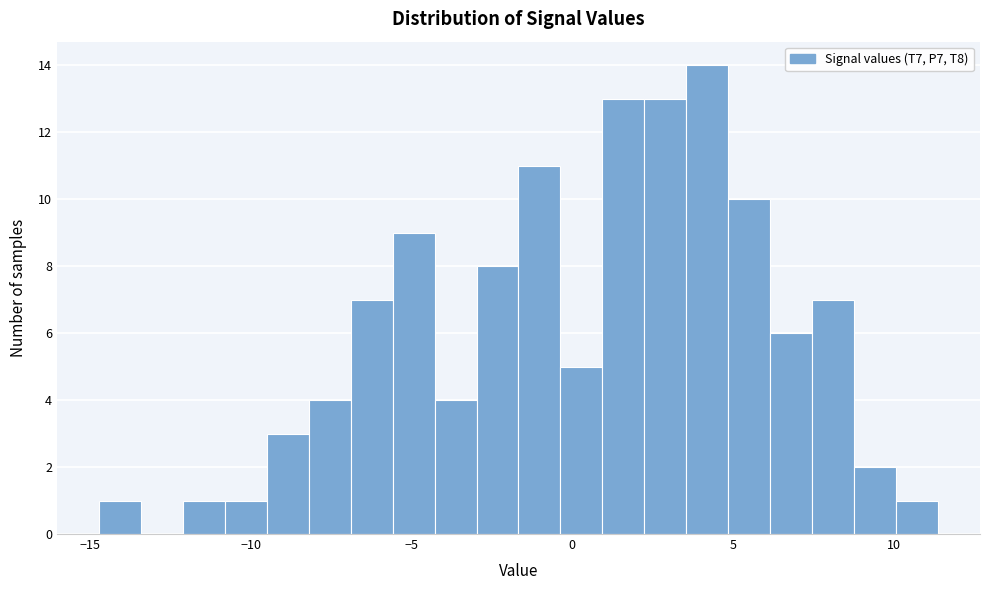

Read against the x-axis, roughly where is the centre of the tallest bar?

4.0